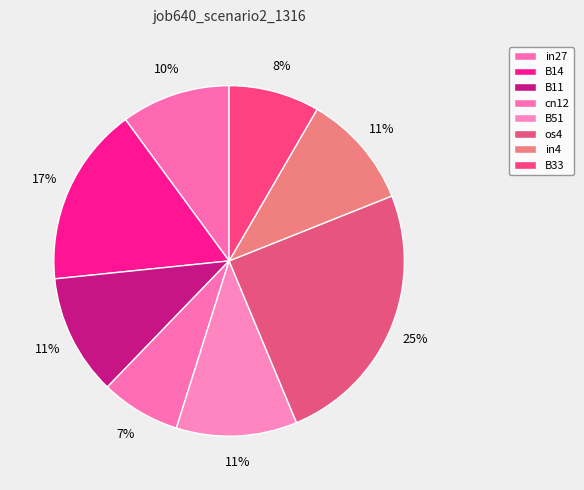

What is the smallest slice in the pie chart?

cn12